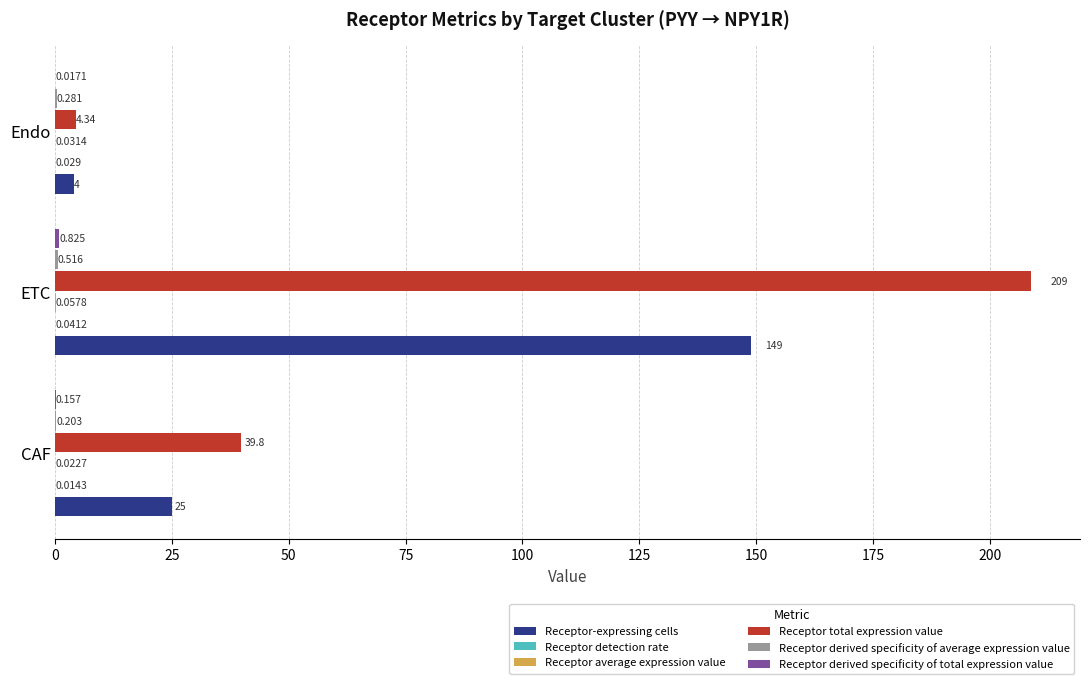

Which series has the largest total across all categories?

Receptor total expression value